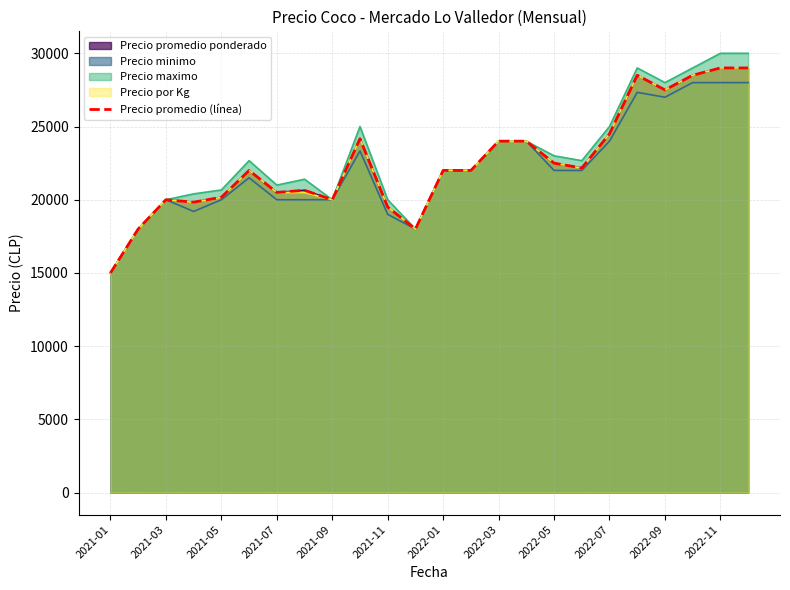

True or false: the data shows 3794 at 2022-11.

False